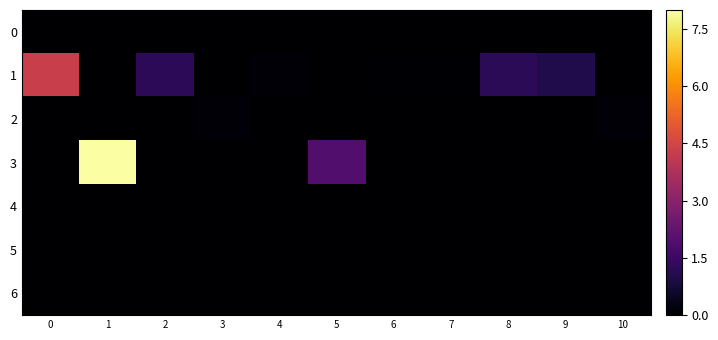

Reading right to left, what are all the values shown in this chart?

0: 10=0.0	9=0.0	8=0.0	7=0.0	6=0.0	5=0.0	4=0.0	3=0.0	2=0.0	1=0.0	0=0.0
1: 10=0.0	9=1.0	8=1.2	7=0.0	6=0.0	5=0.0	4=0.1	3=0.0	2=1.2	1=0.0	0=4.3
2: 10=0.1	9=0.0	8=0.0	7=0.0	6=0.0	5=0.0	4=0.0	3=0.1	2=0.0	1=0.0	0=0.0
3: 10=0.0	9=0.0	8=0.0	7=0.0	6=0.0	5=1.9	4=0.0	3=0.0	2=0.0	1=8.0	0=0.0
4: 10=0.0	9=0.0	8=0.0	7=0.0	6=0.0	5=0.0	4=0.0	3=0.0	2=0.0	1=0.0	0=0.0
5: 10=0.0	9=0.0	8=0.0	7=0.0	6=0.0	5=0.0	4=0.0	3=0.0	2=0.0	1=0.0	0=0.0
6: 10=0.0	9=0.0	8=0.0	7=0.0	6=0.0	5=0.0	4=0.0	3=0.0	2=0.0	1=0.0	0=0.0